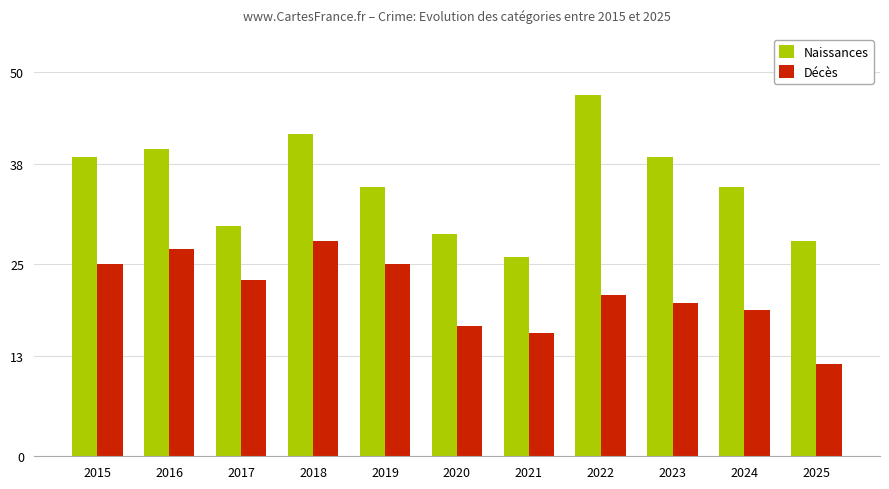

List the series in order of their overall mean, lowest first.

Décès, Naissances